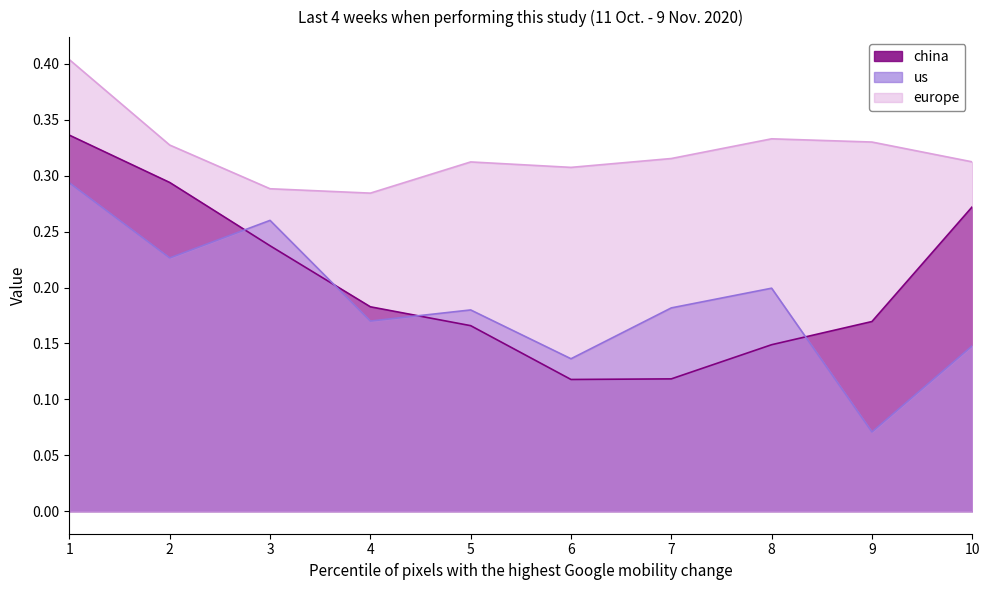

Reading left to right, transcribe all the data shown in this chart.

china: 0.3	0.3	0.2	0.2	0.2	0.1	0.1	0.1	0.2	0.3
us: 0.3	0.2	0.3	0.2	0.2	0.1	0.2	0.2	0.1	0.1
europe: 0.4	0.3	0.3	0.3	0.3	0.3	0.3	0.3	0.3	0.3